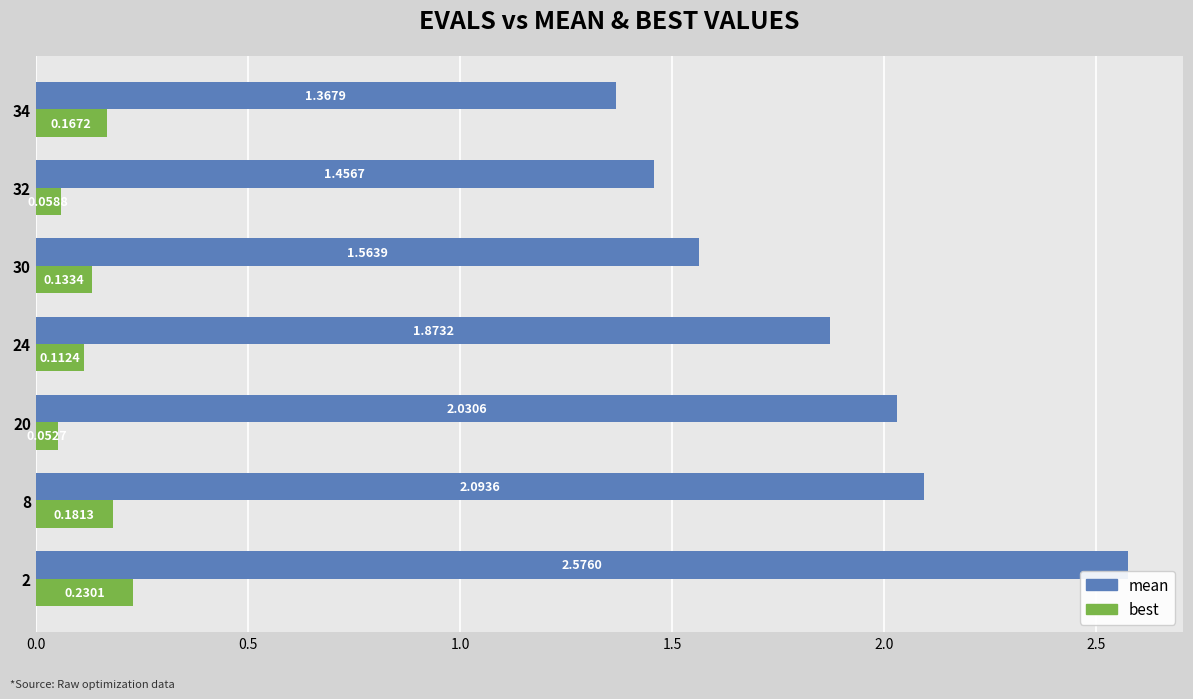

At how many categories does at least one series exceed 1?

7